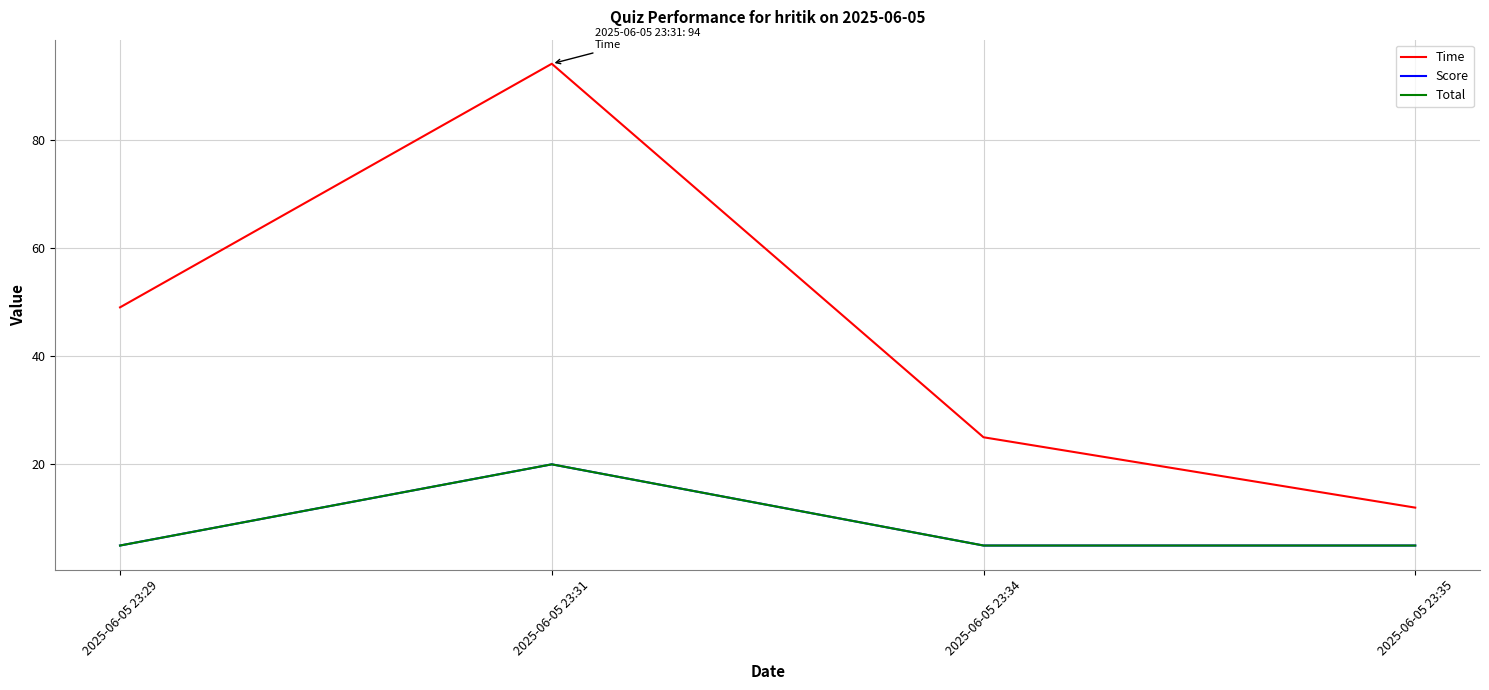

What is the spread (max minus min) of values at 2025-06-05 23:34?

20